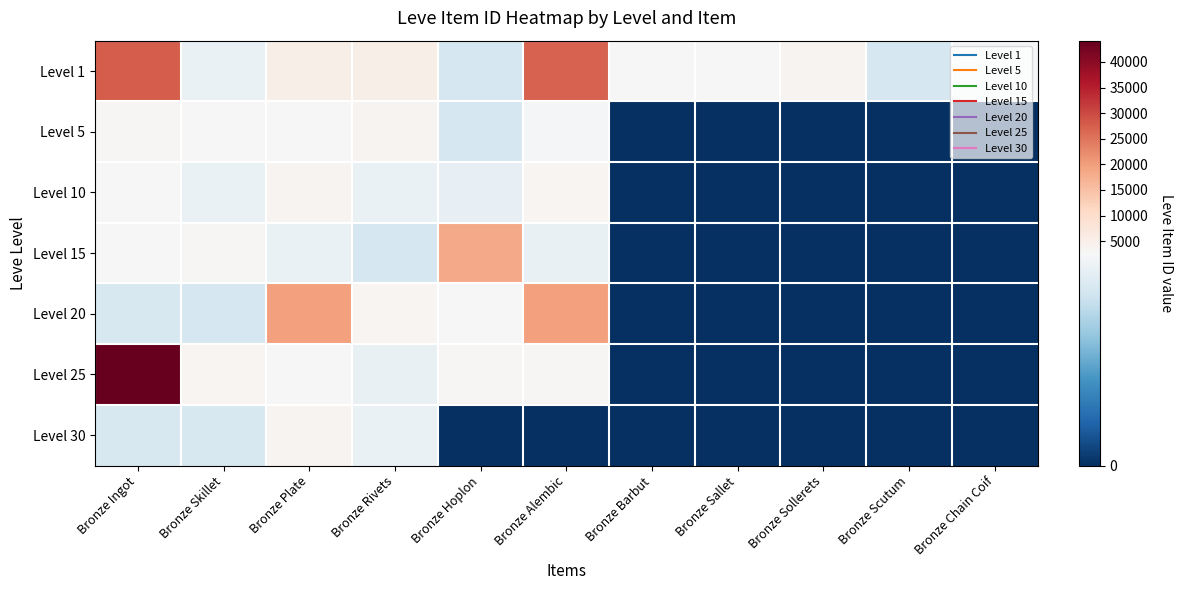

How many data points does each series have?

11